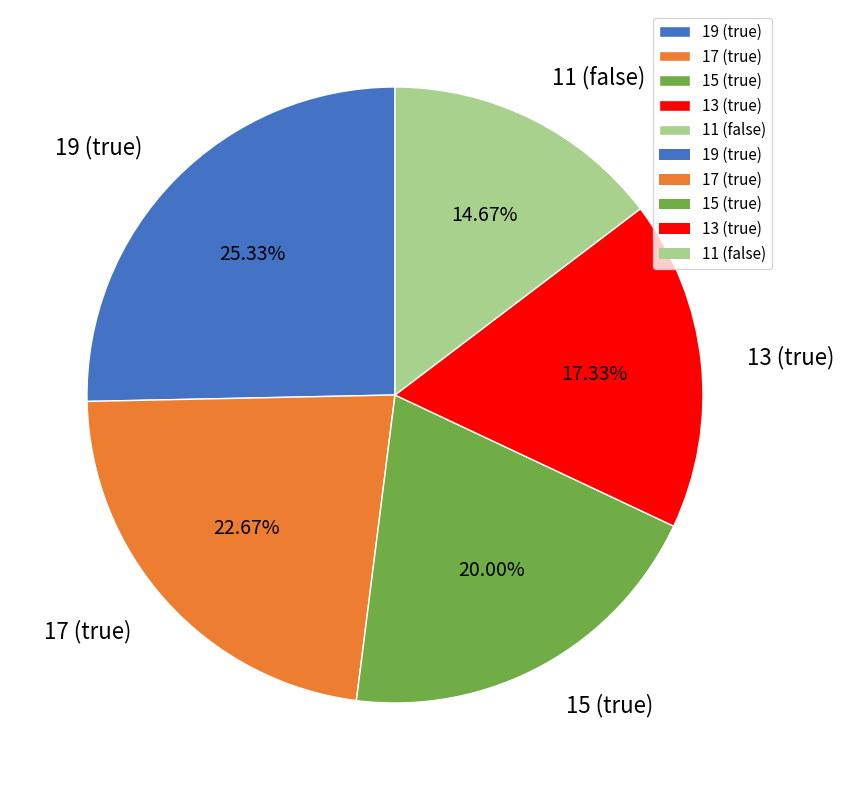

Approximately how many times larger is the value at 17 (true) compared to 11 (false)?

1.5